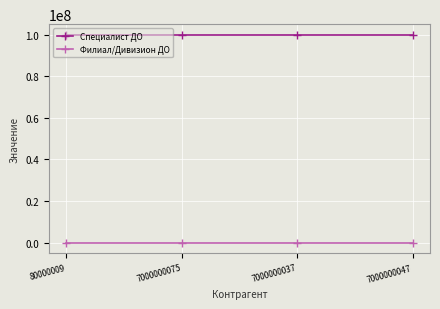

True or false: Филиал/Дивизион ДО and Специалист ДО intersect in this chart.

False